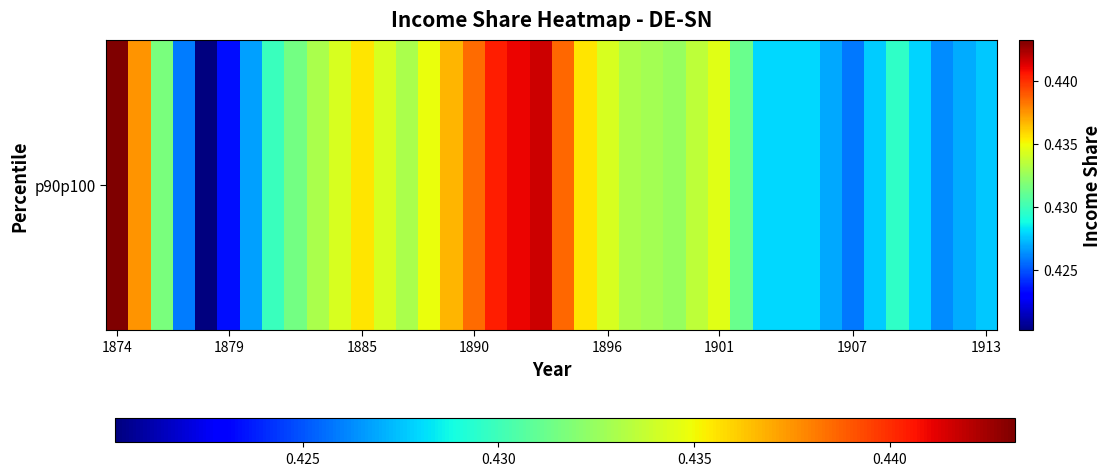

How many distinct data groups are displayed?

1